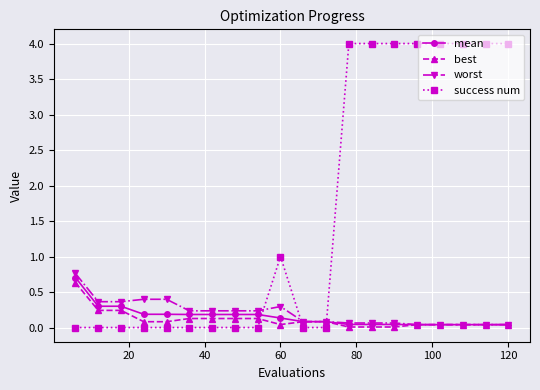

What is the value of the mean point at the 8th from the left?

0.2